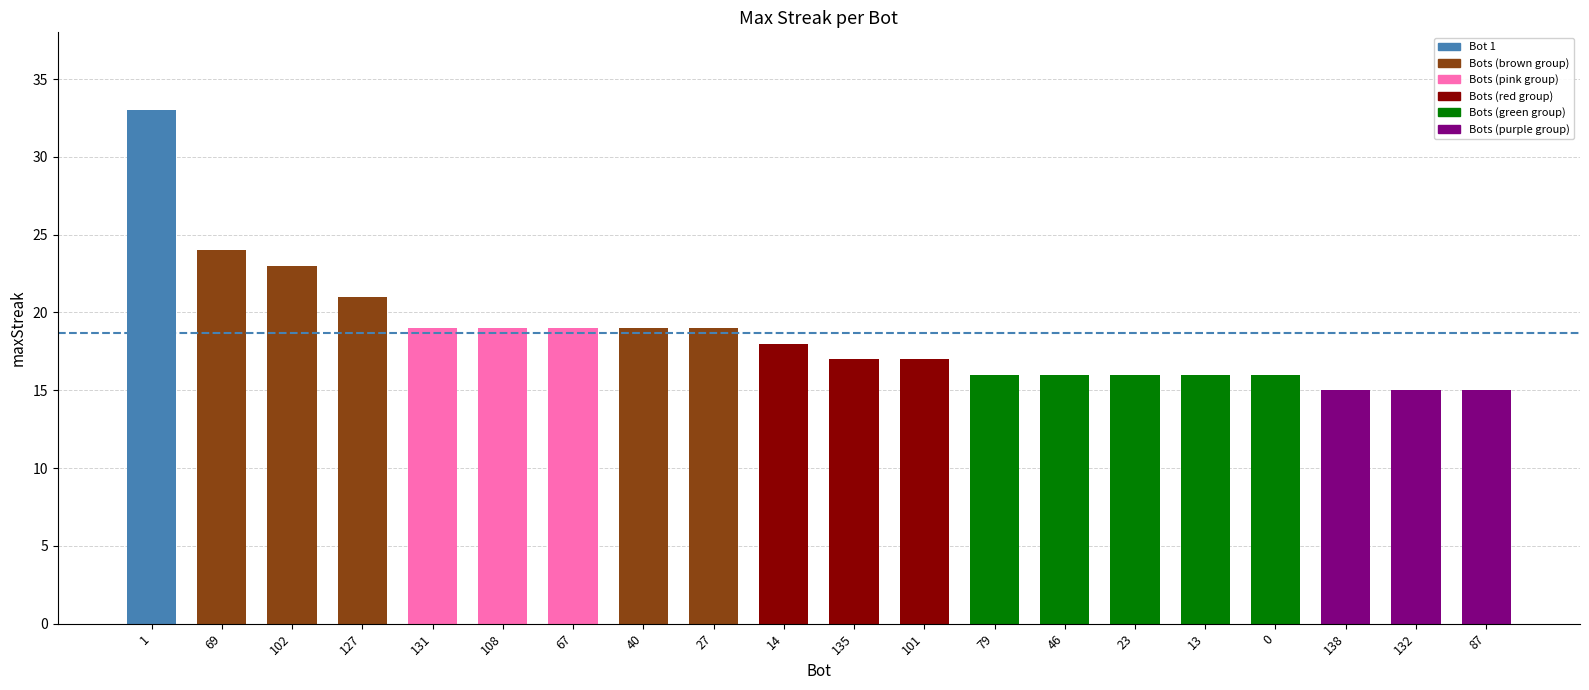

What is the average value?

19